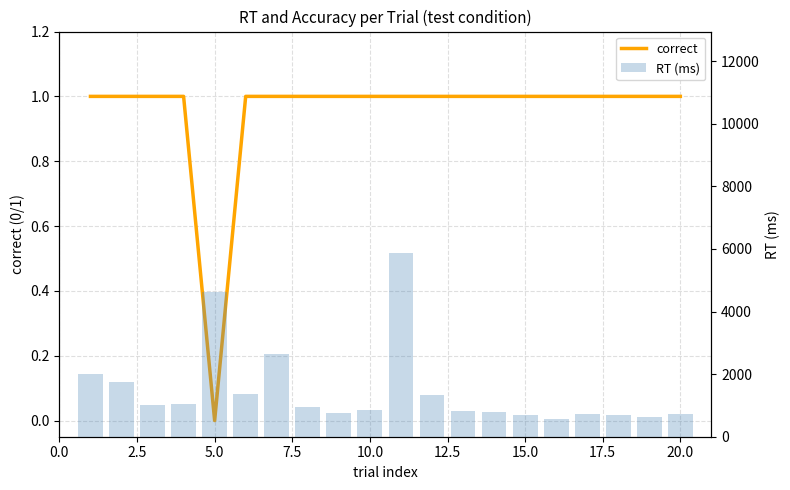

What position from the left is 12.5?

6